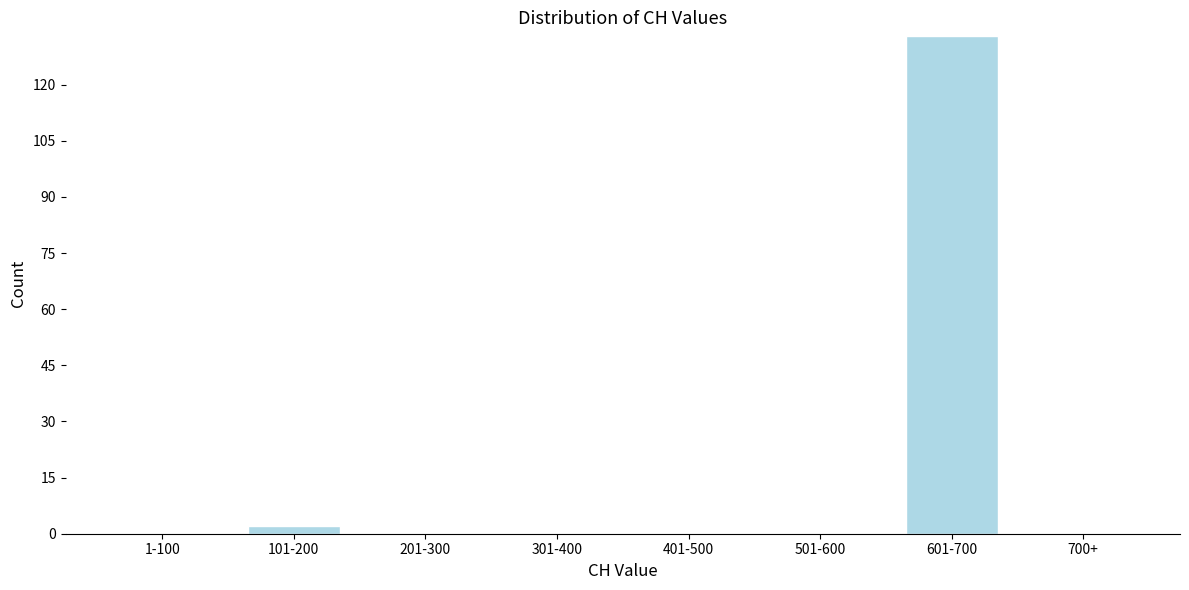

Reading right to left, what are all the values shown in this chart?

700+=0	601-700=133	501-600=0	401-500=0	301-400=0	201-300=0	101-200=2	1-100=0